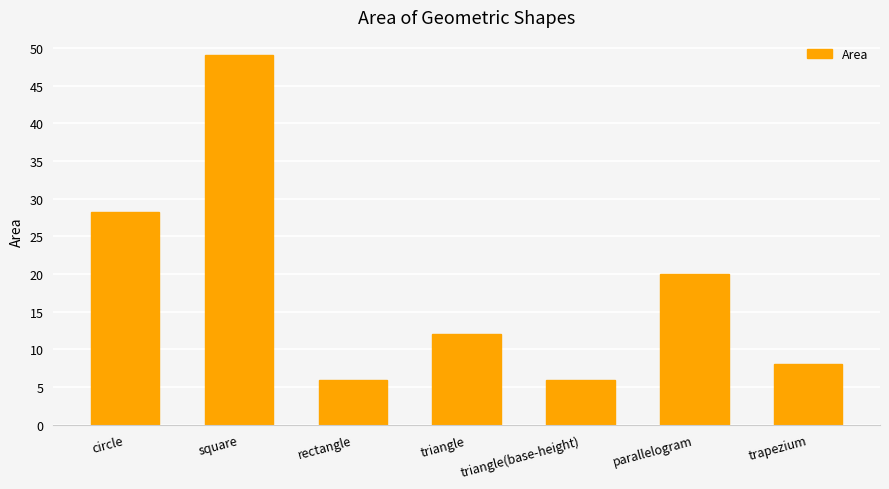

What is the change in value from square to triangle(base-height)?

-43.0